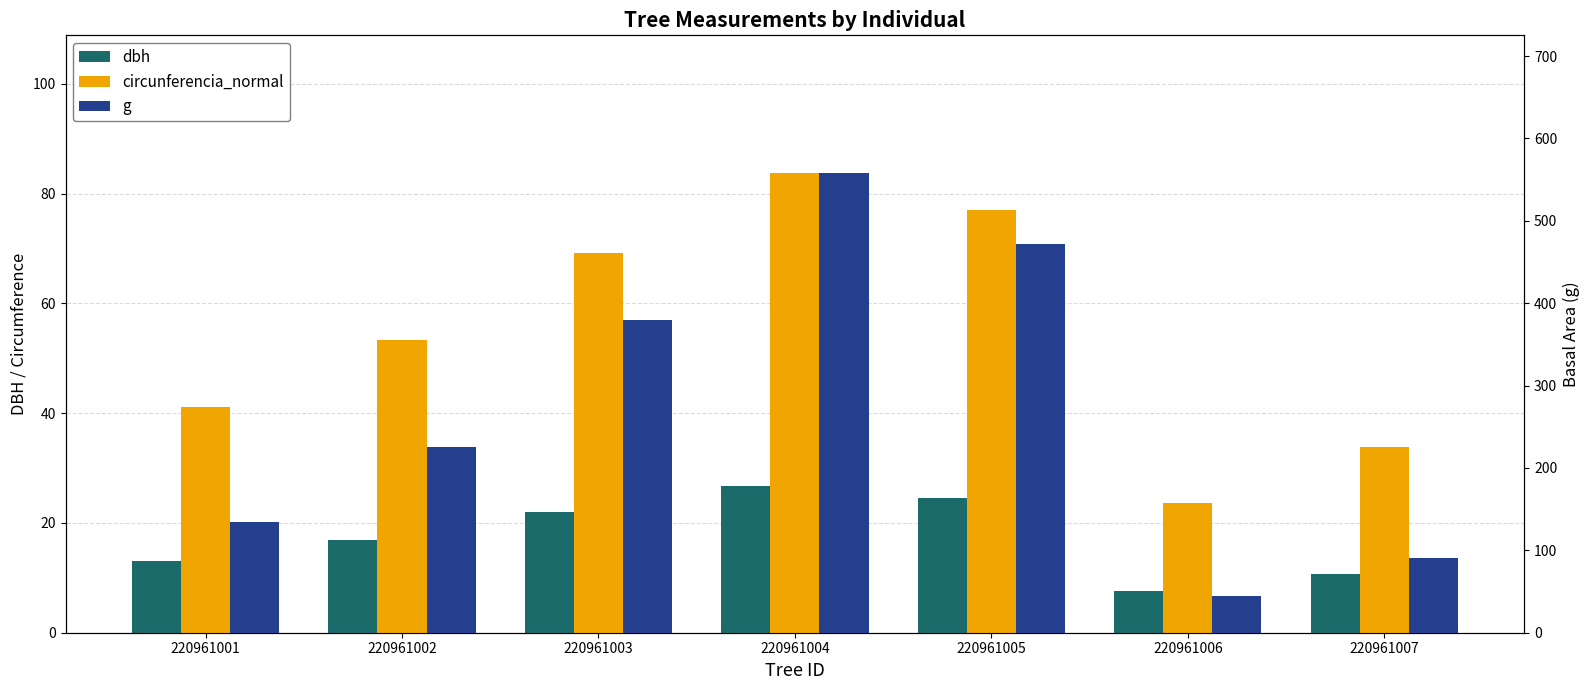

At which label does g reach its peak?

220961004